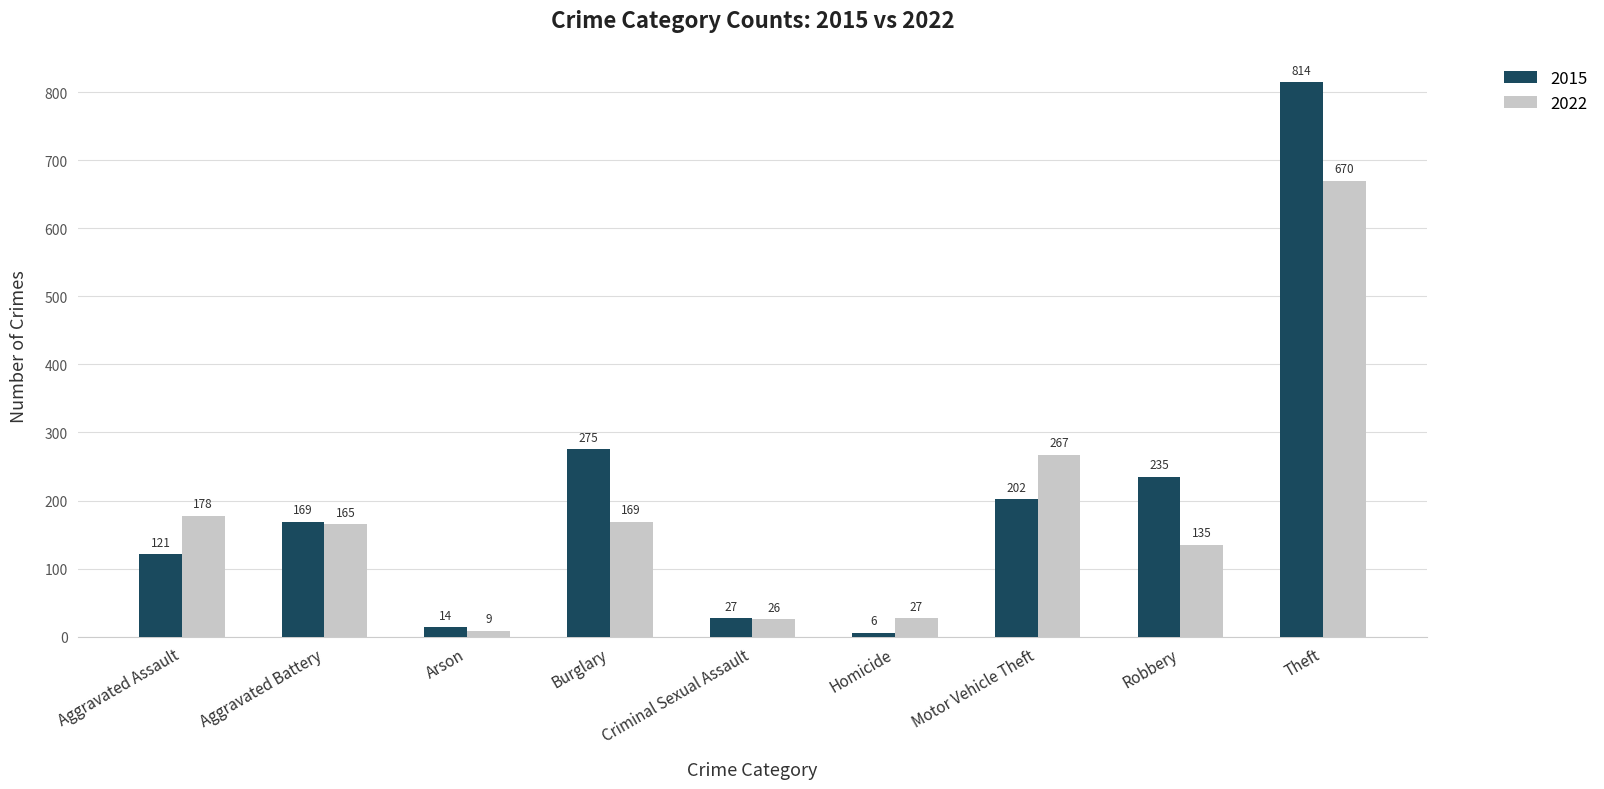

True or false: 2022 has a value of 257 at Aggravated Assault.

False